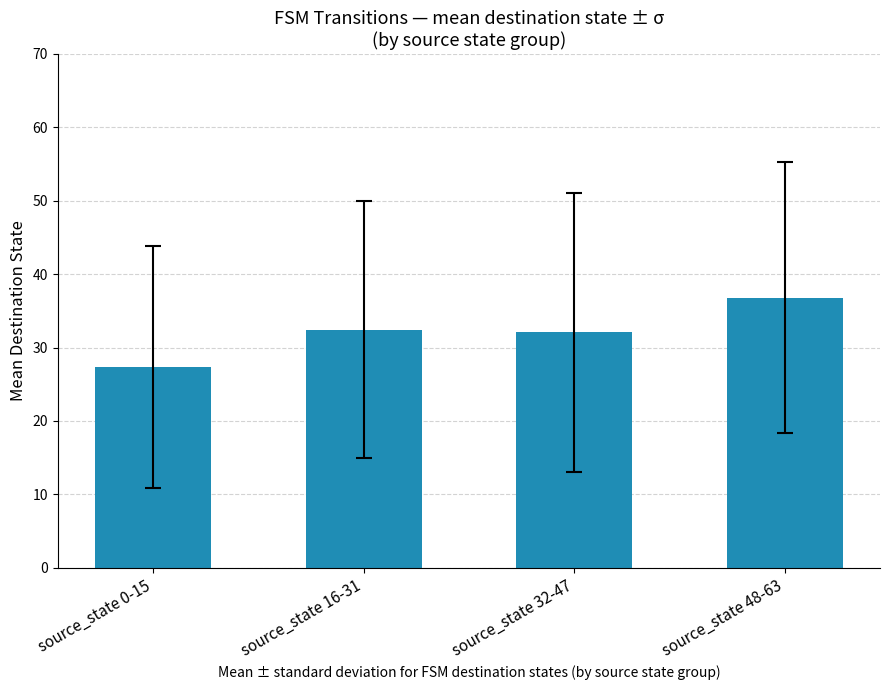

At which label does the data first exceed 32?

source_state 16-31